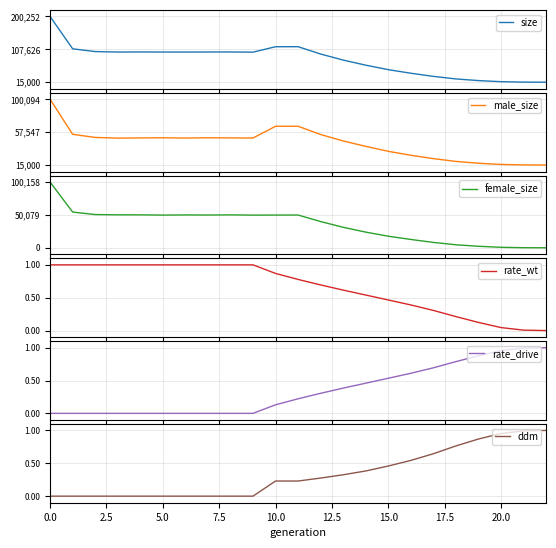

What is the value of the size point at the 9th from the left?

100231.0